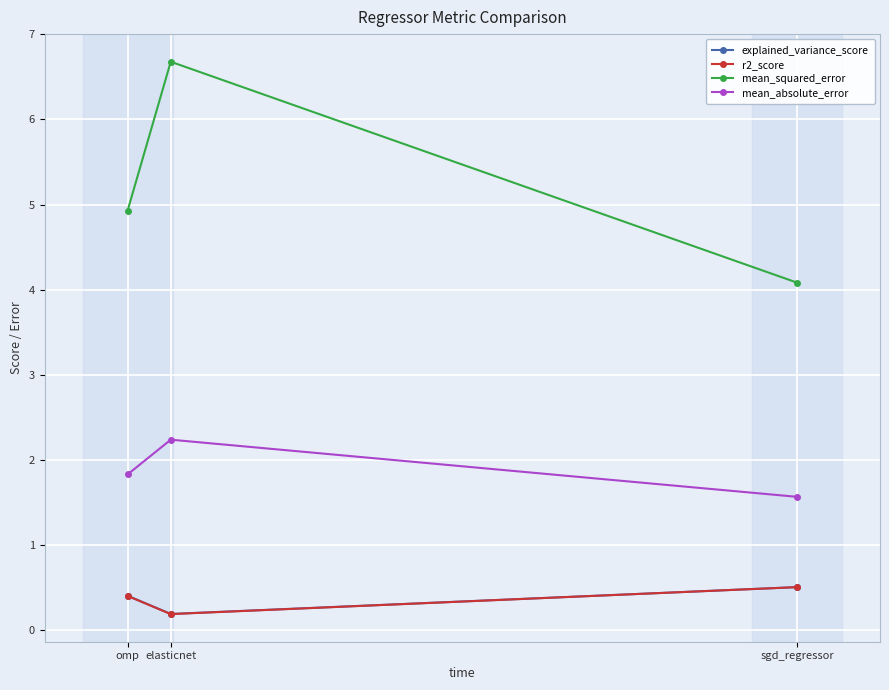

At which category is the sum across all series the highest?

elasticnet